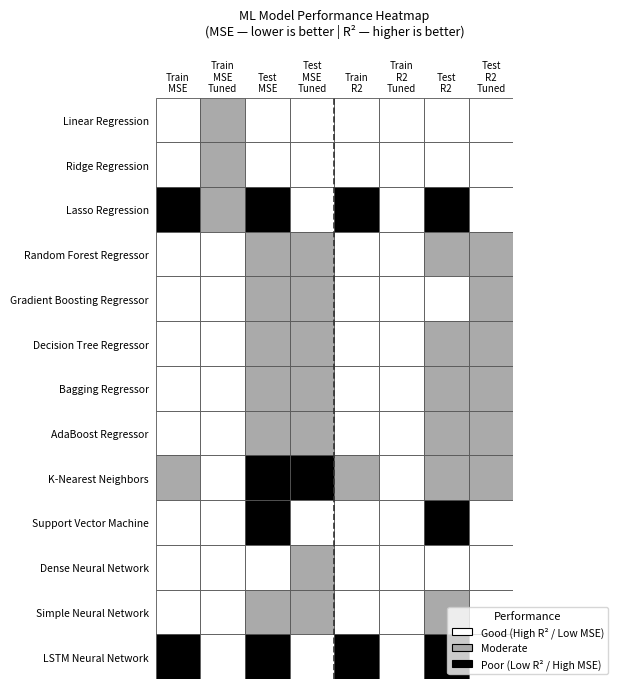

At how many categories does at least one series exceed 0?

8